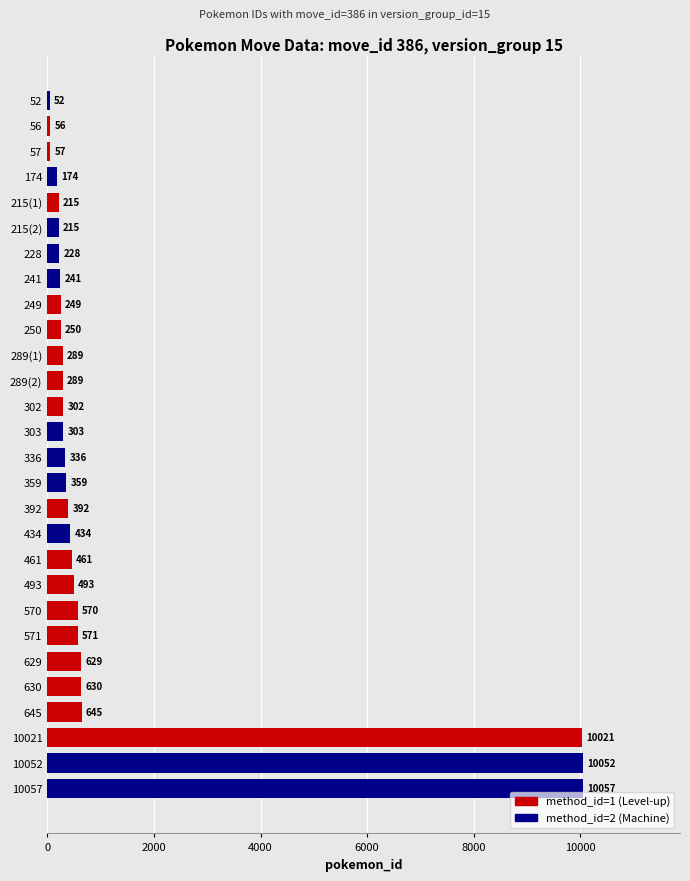

What position from the top is 570?

21